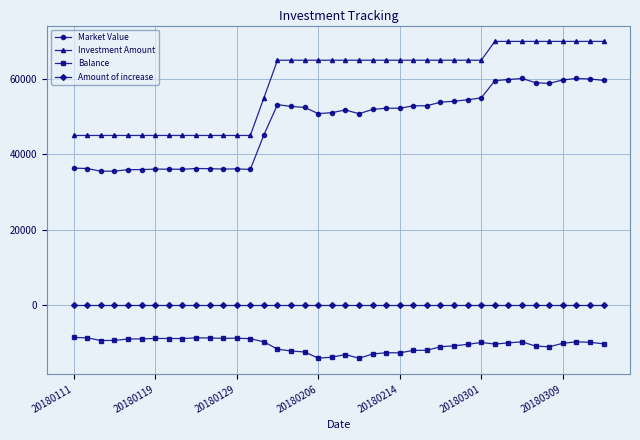

What is the highest value of the Market Value series?

60151.3